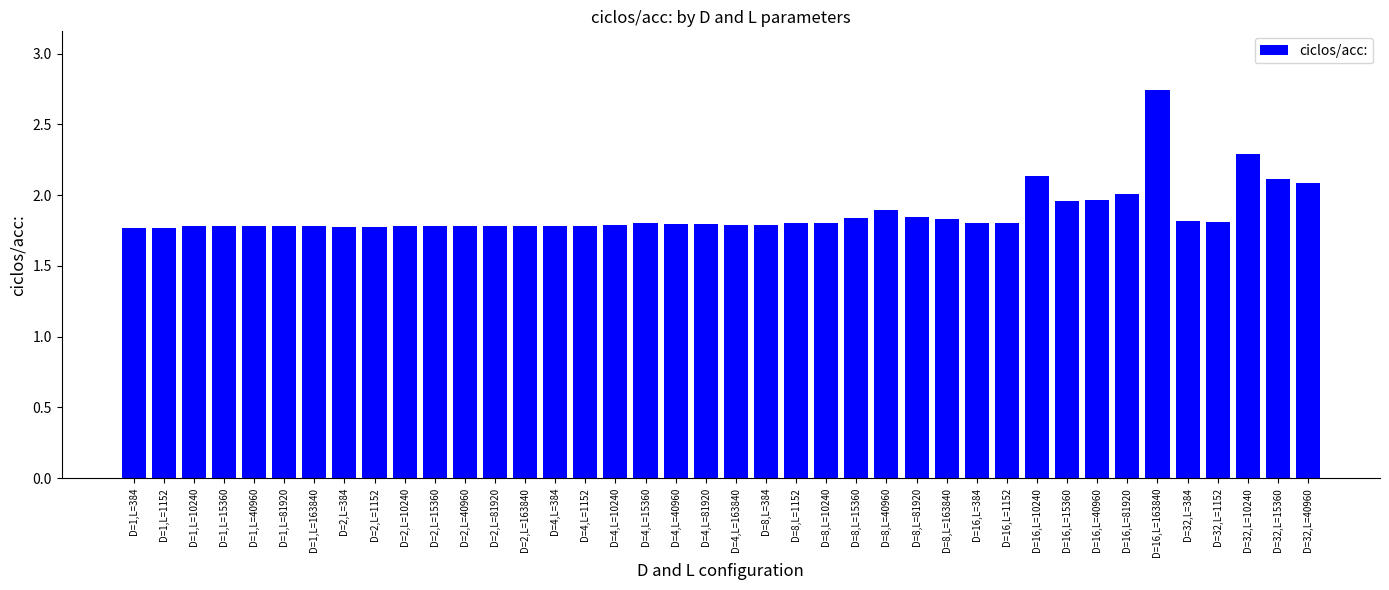

Approximately how many times larger is the value at D=8,L=10240 compared to D=1,L=81920?

1.0